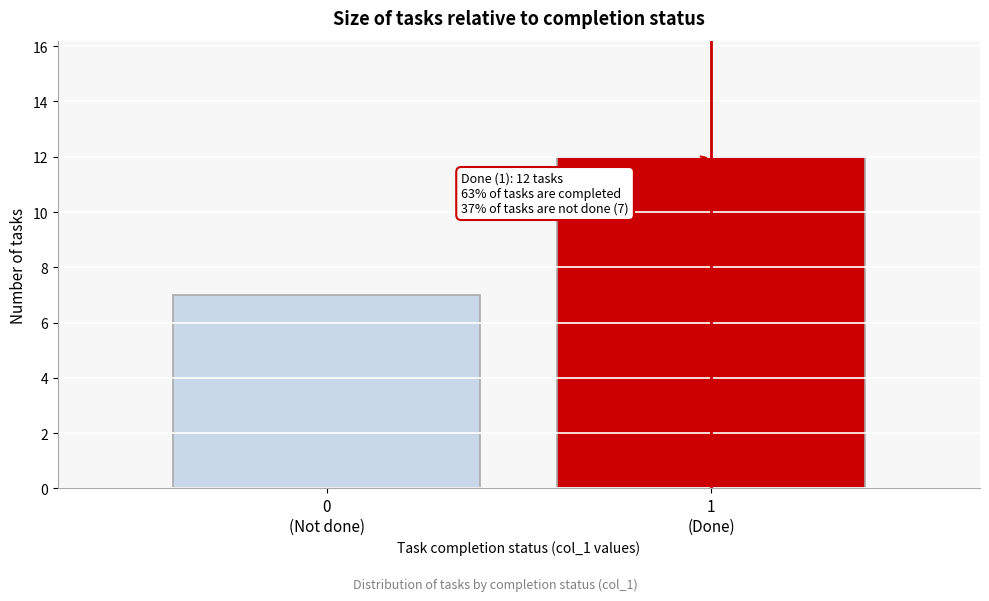

Reading left to right, extract all data points from this chart.

7	12